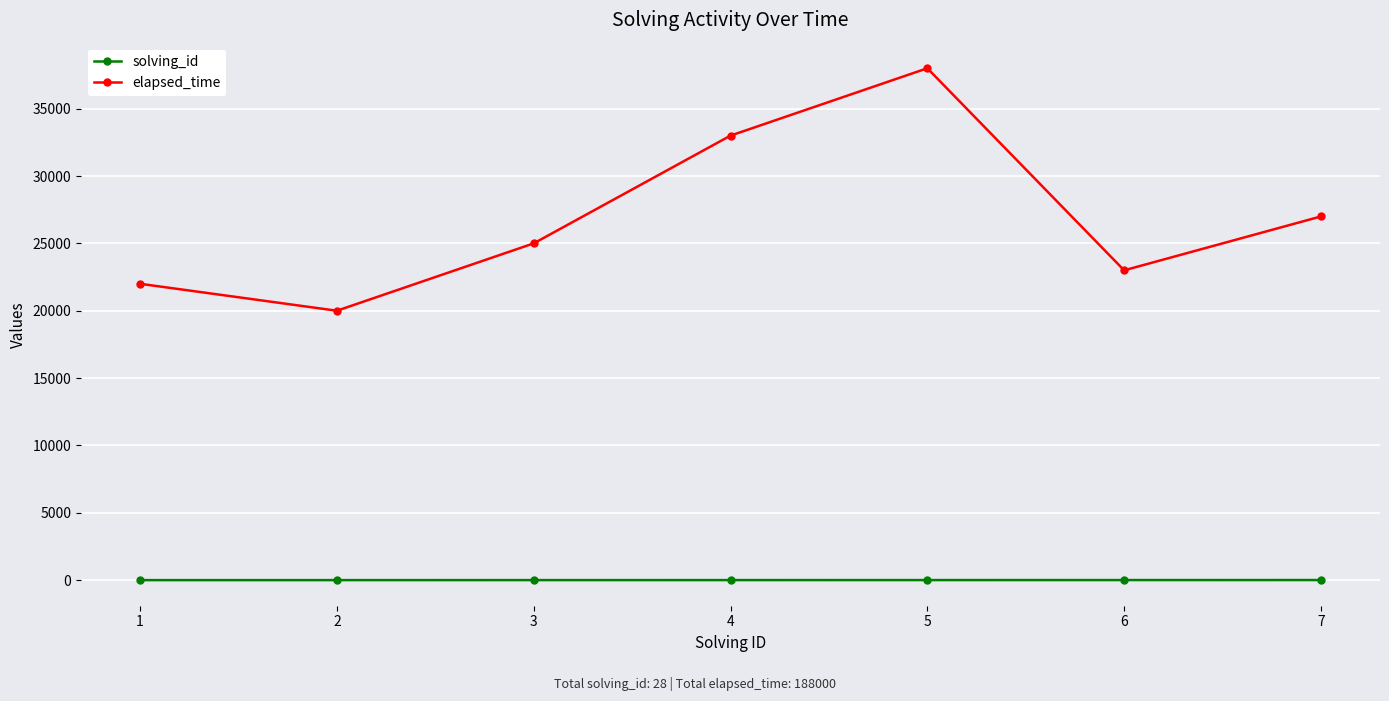

Count the number of categories in the chart.

7